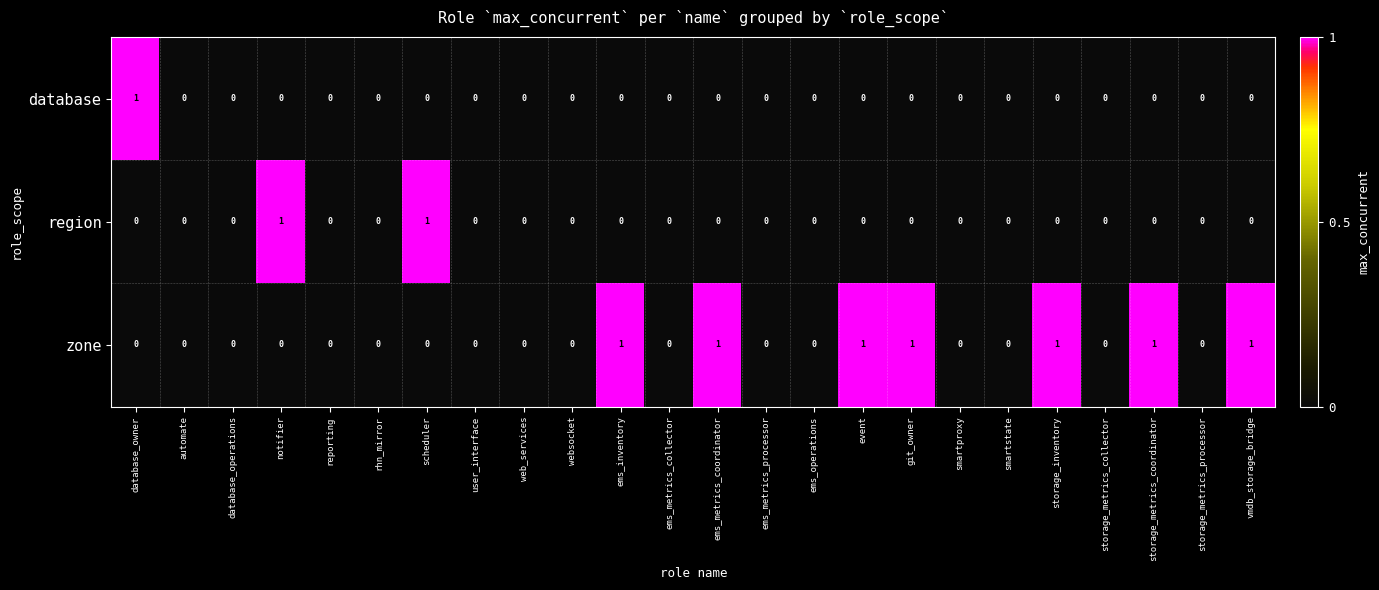

How many database values are between 0 and 1?

24